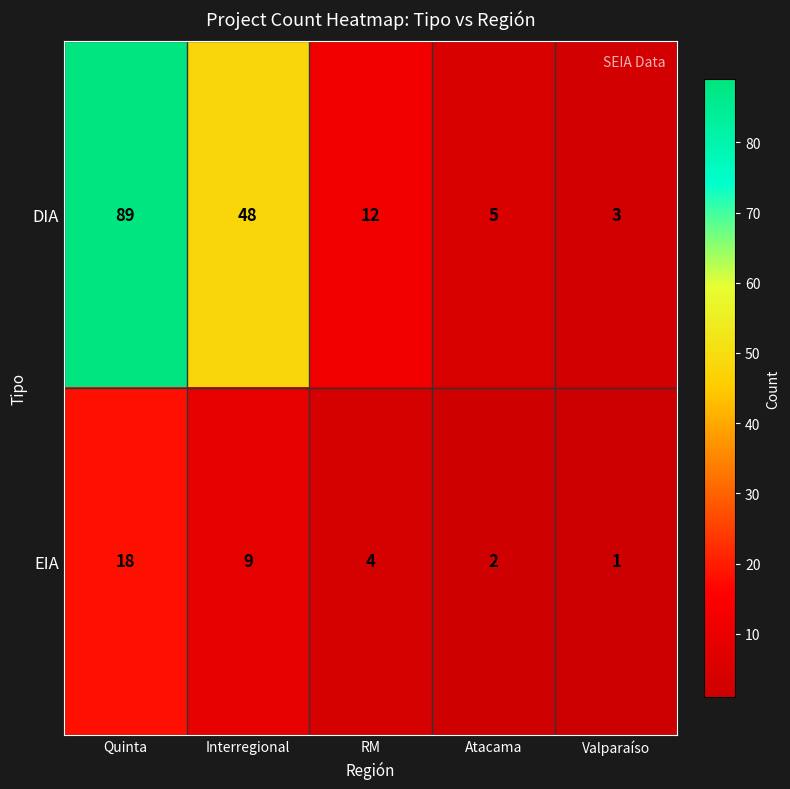

Rank the series at Interregional from lowest to highest value.

EIA, DIA